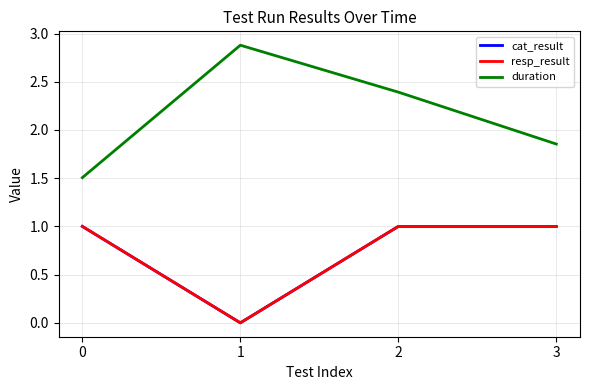

What is the difference between the resp_result values at 1 and 2?

1.0